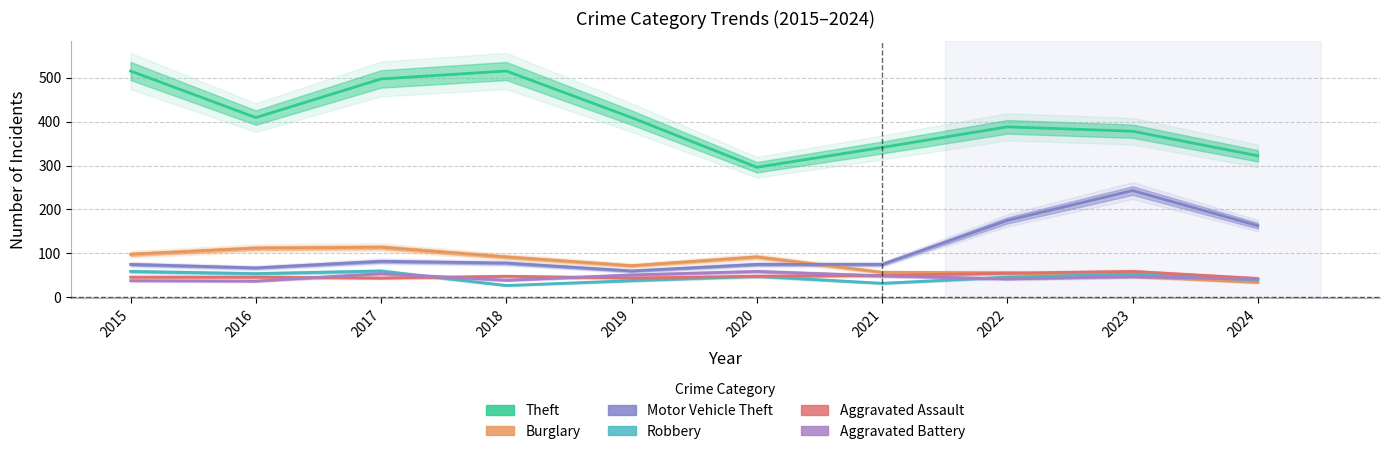

Between 2020 and 2021, which series saw the biggest shift?

Theft